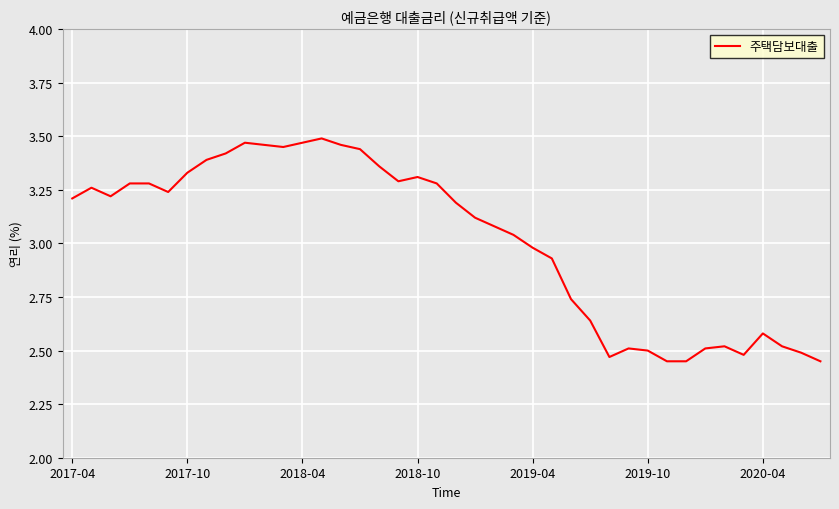

Count the number of data series in this chart.

1